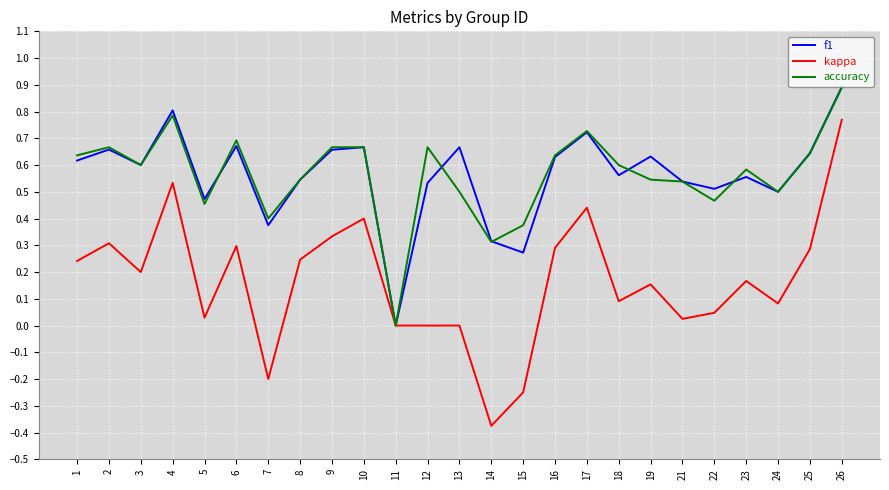

What are all the series names shown in the legend?

f1, kappa, accuracy